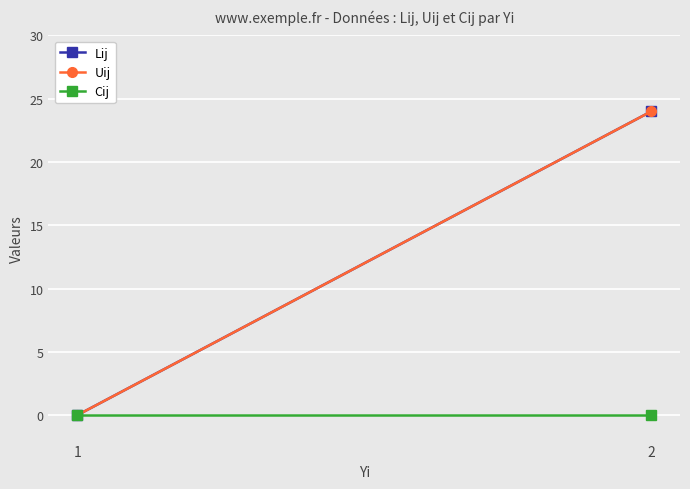

Between 1 and 2, which is larger?

2